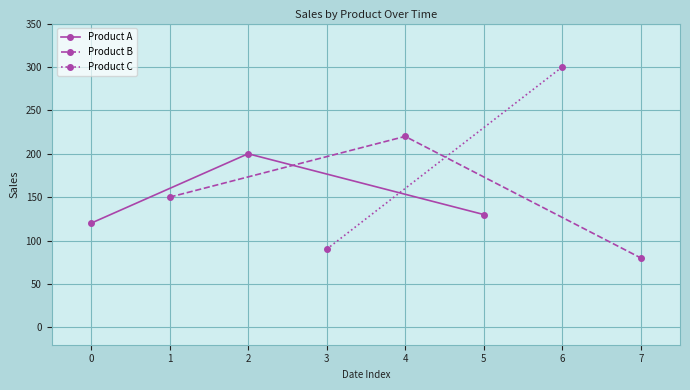

What is the value of the Product A point at the 3rd from the left?

130